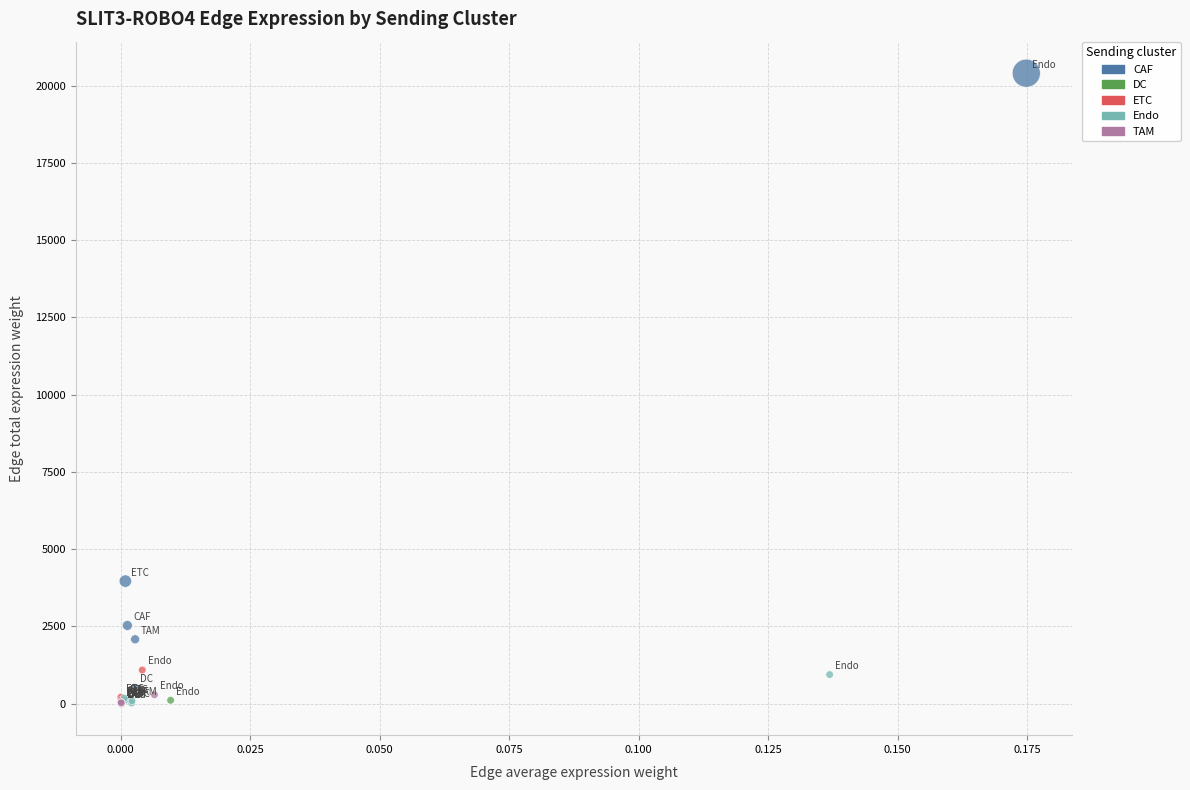

Which series contains the highest Y value?

CAF